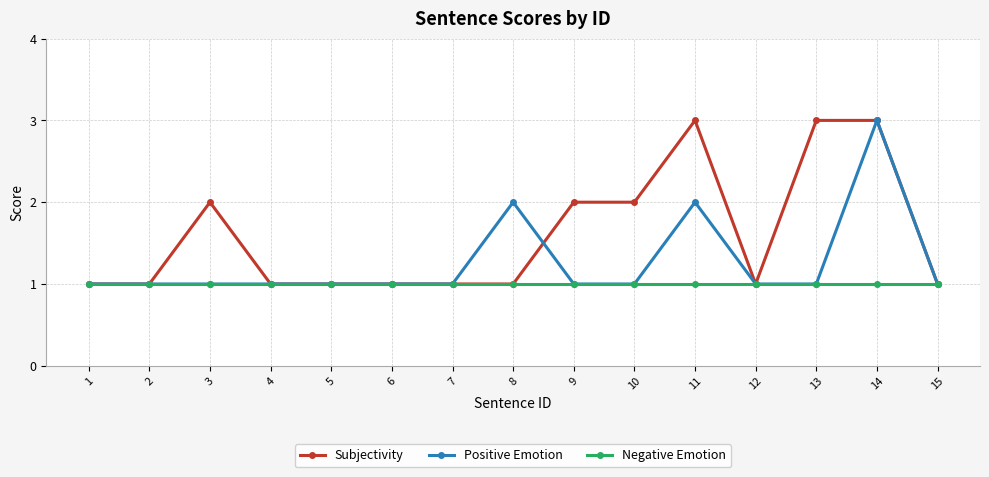

How many Positive Emotion values are between 1 and 2?

14